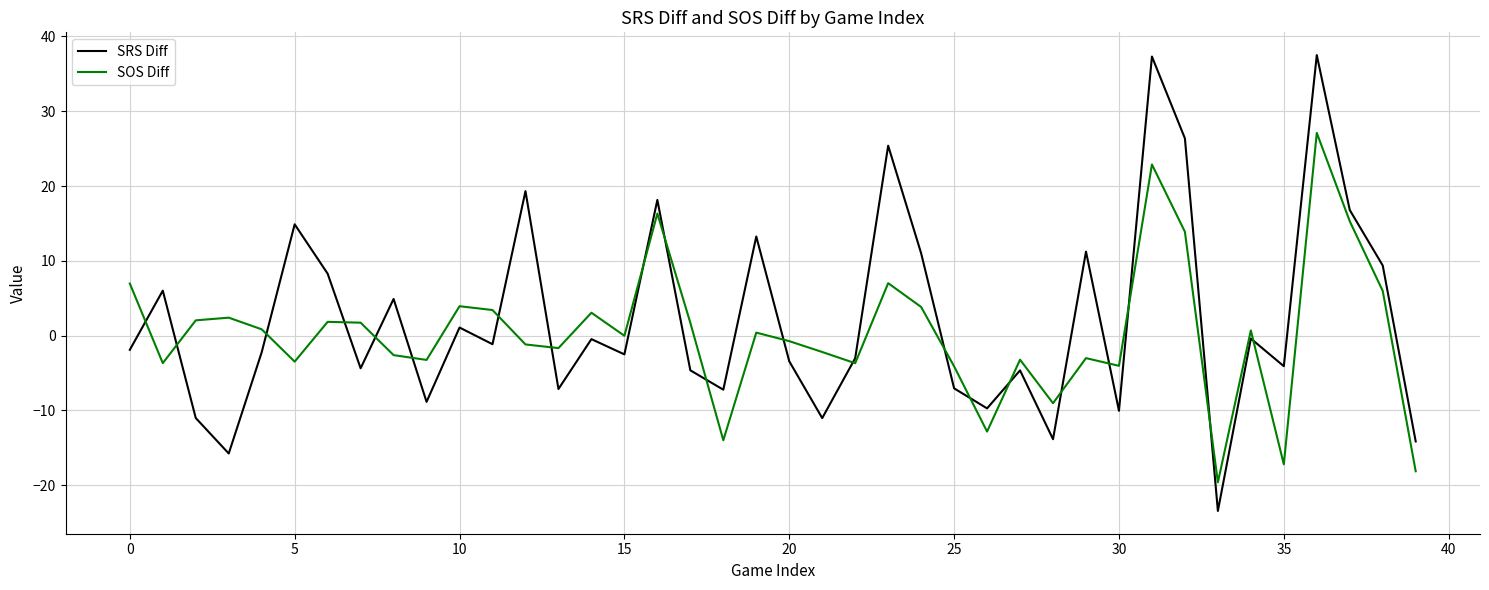

Which series has the largest range (max minus min)?

SRS Diff